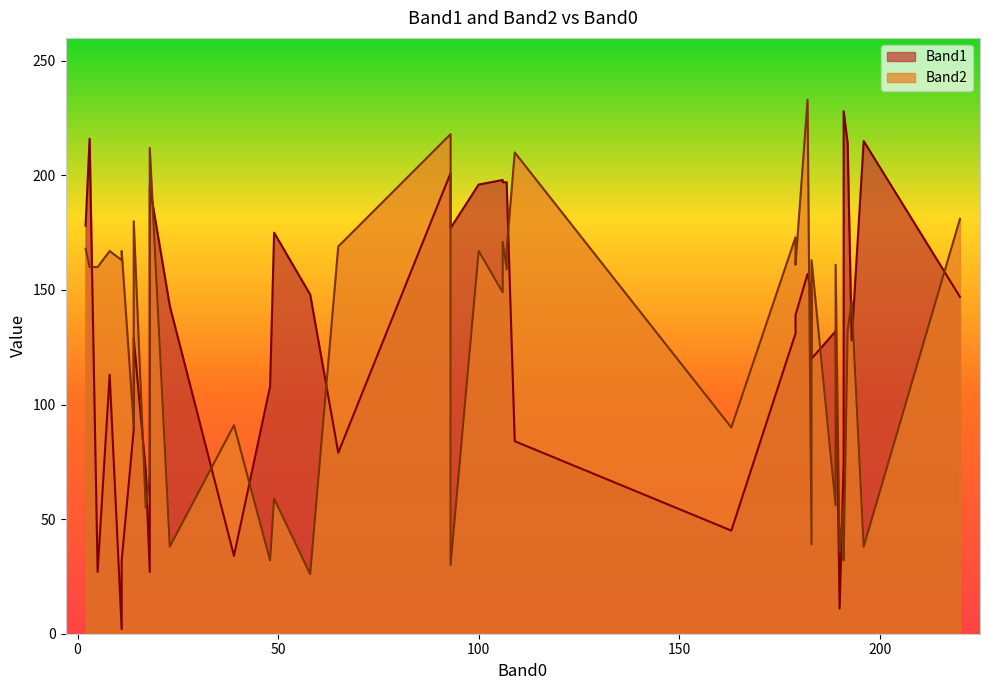

The value of Band2 at 39 is 91. True or false?

True